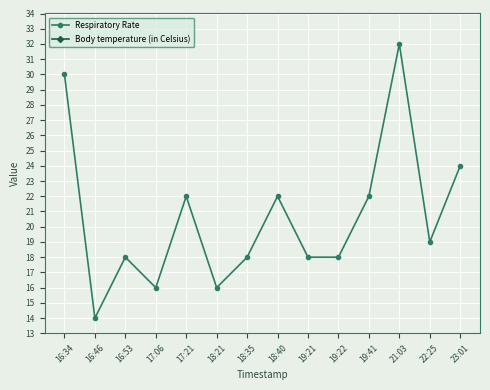

In Body temperature (in Celsius), how many points are lower than both neighbors (excluding endpoints)?

3